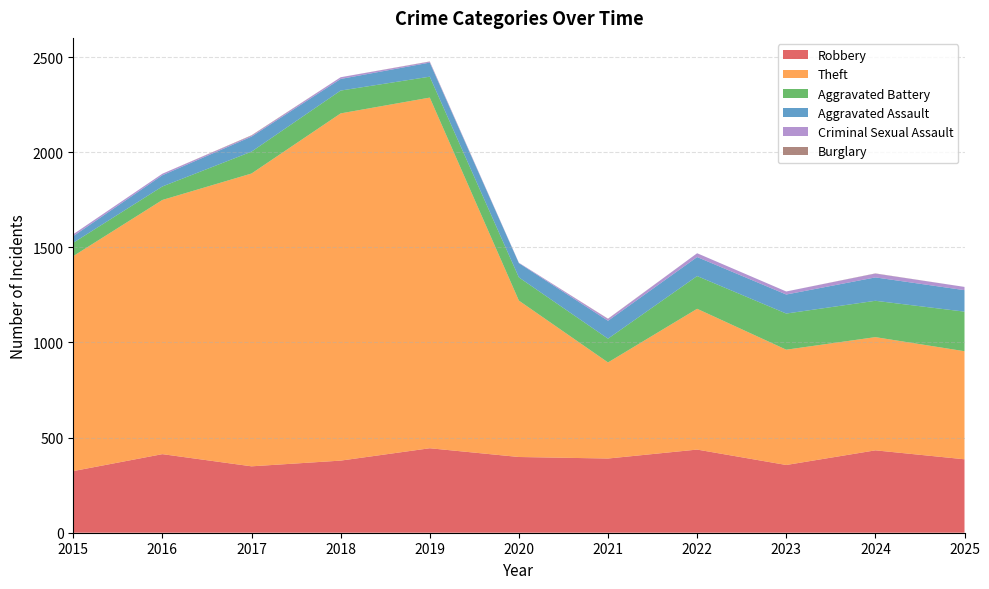

Reading right to left, transcribe all the data shown in this chart.

Robbery: 2025=386	2024=433	2023=356	2022=437	2021=390	2020=398	2019=444	2018=379	2017=349	2016=413	2015=324
Theft: 2025=568	2024=595	2023=606	2022=740	2021=505	2020=822	2019=1843	2018=1825	2017=1539	2016=1336	2015=1130
Aggravated Battery: 2025=208	2024=191	2023=190	2022=172	2021=125	2020=122	2019=110	2018=120	2017=115	2016=71	2015=70
Aggravated Assault: 2025=113	2024=123	2023=100	2022=100	2021=94	2020=75	2019=74	2018=61	2017=79	2016=59	2015=35
Criminal Sexual Assault: 2025=17	2024=20	2023=16	2022=20	2021=10	2020=2	2019=5	2018=9	2017=5	2016=8	2015=10
Burglary: 2025=0	2024=1	2023=0	2022=0	2021=1	2020=0	2019=1	2018=0	2017=2	2016=0	2015=0